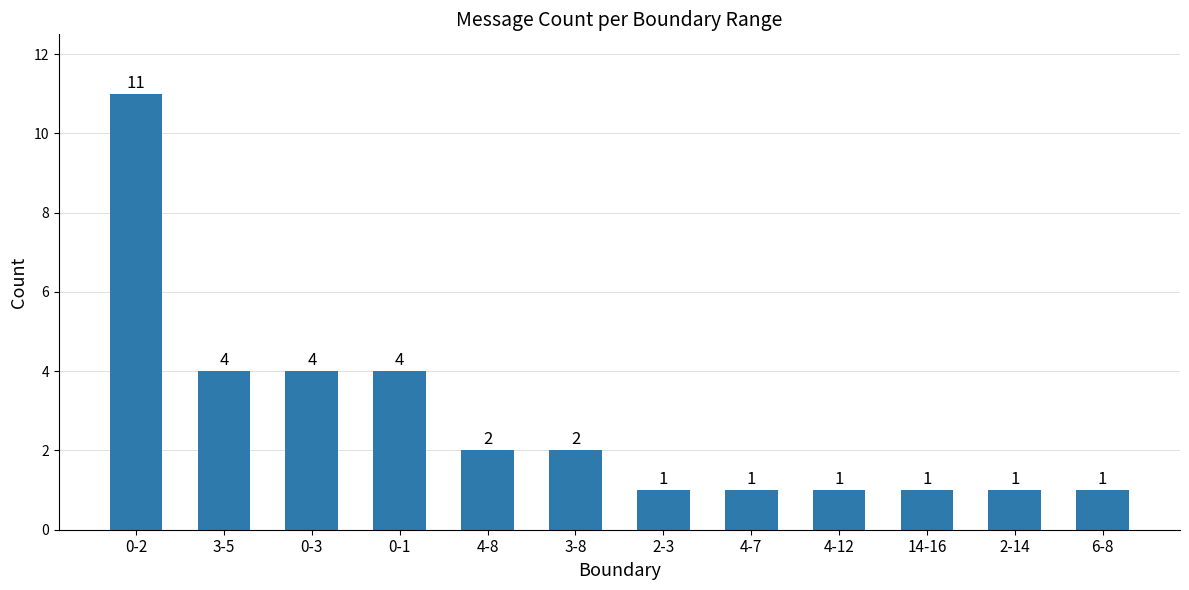

Which has a higher value, 14-16 or 3-5?

3-5